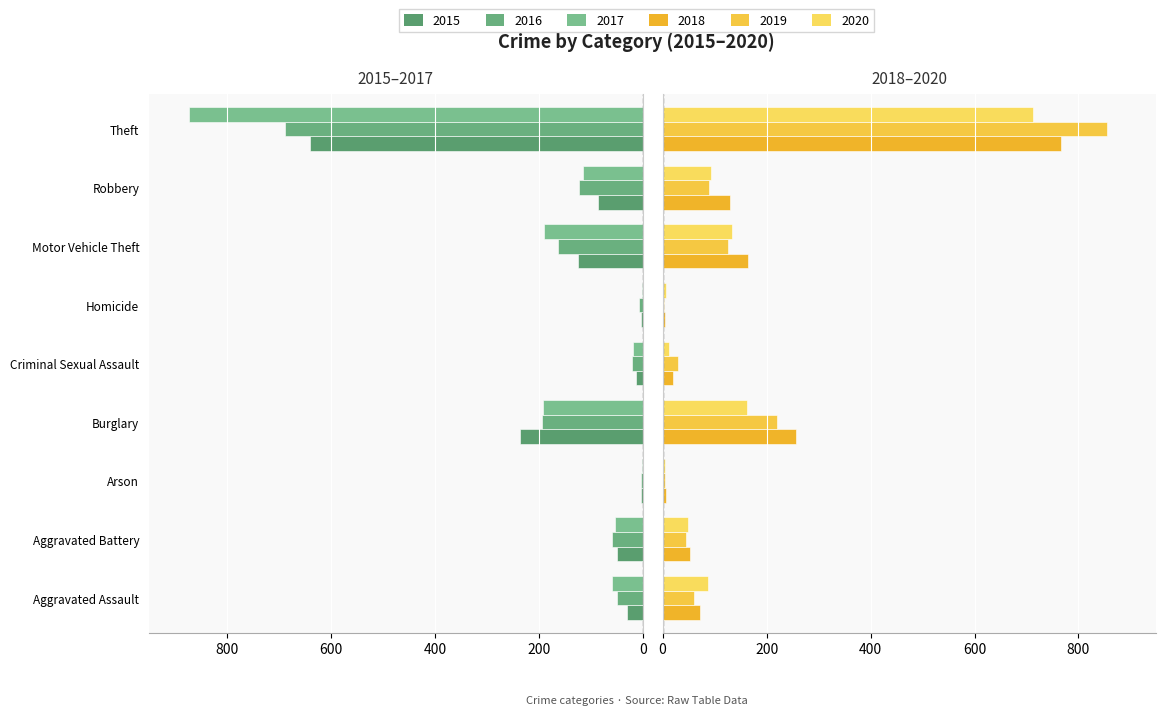

What are all the series names shown in the legend?

2015, 2016, 2017, 2018, 2019, 2020